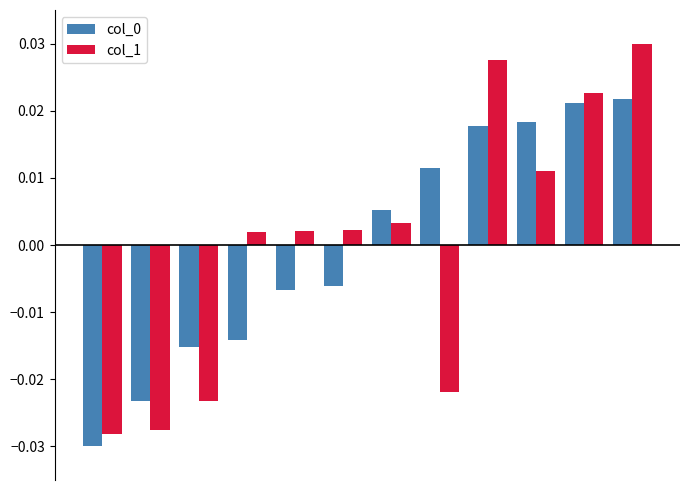

Which series has the widest spread of values?

col_1